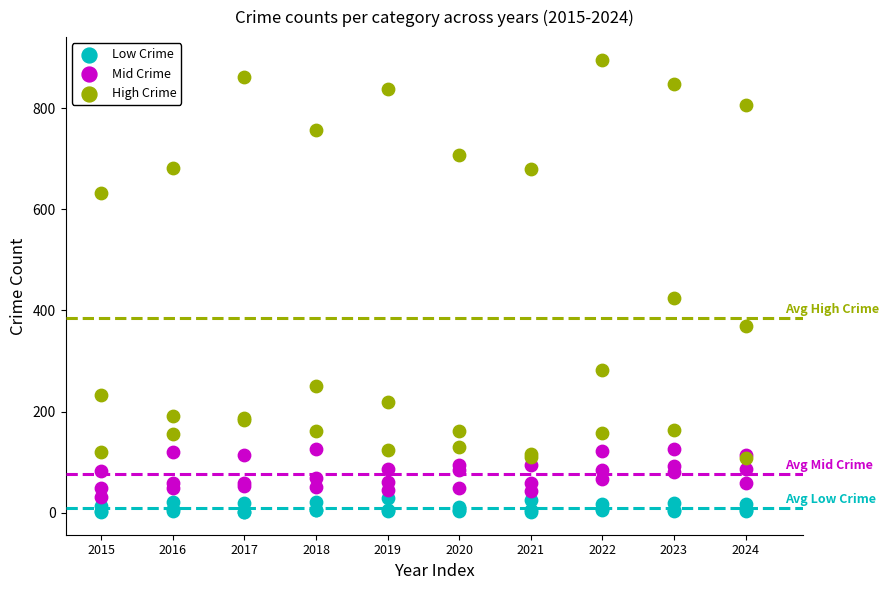

Which series contains the lowest Y value?

Low Crime